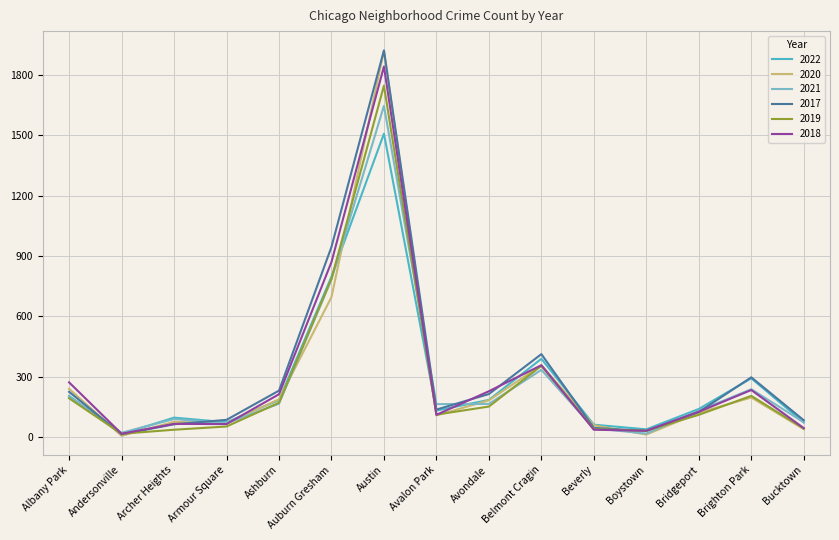

True or false: 2018 has a value of 1264 at Auburn Gresham.

False